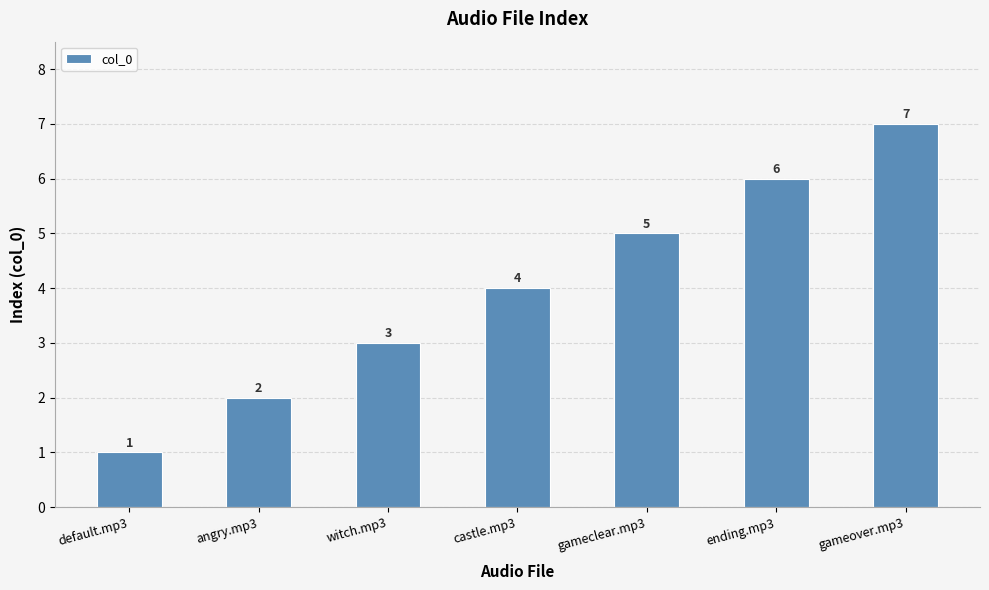

Rank the categories by value from highest to lowest.

gameover.mp3, ending.mp3, gameclear.mp3, castle.mp3, witch.mp3, angry.mp3, default.mp3